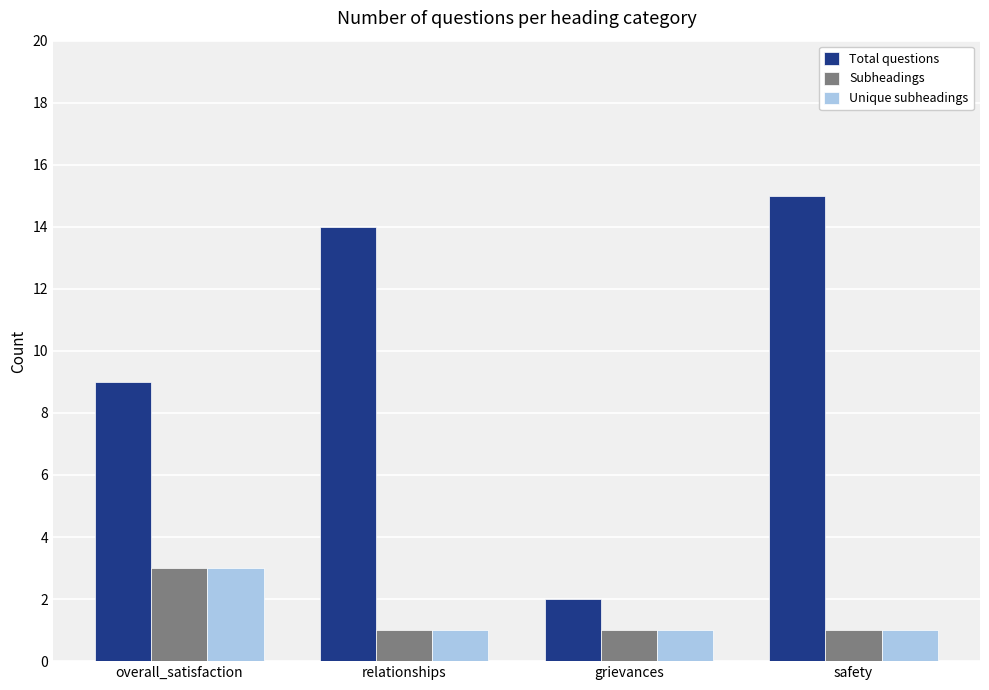

What is the difference between the maximum and minimum values in the Total questions series?

13